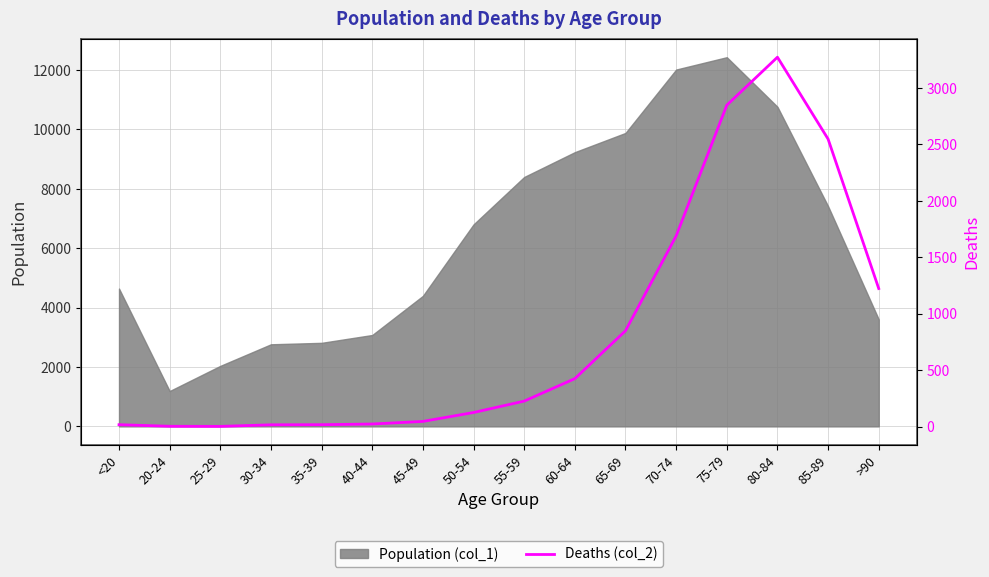

How many categories are shown in the chart?

16